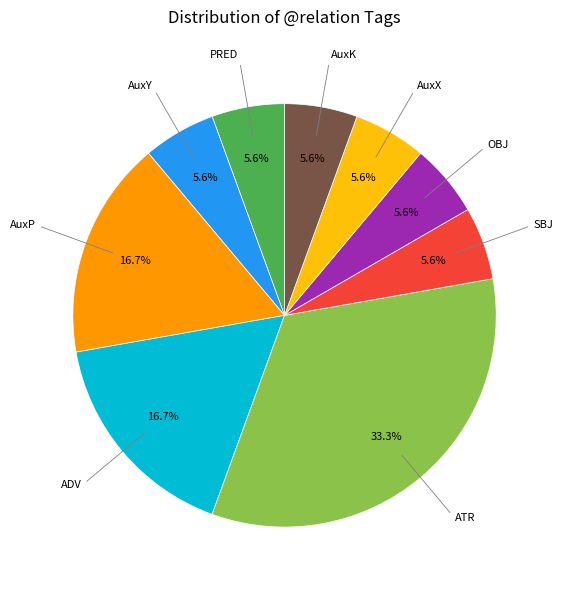

Is there any slice that represents more than half of the pie?

No